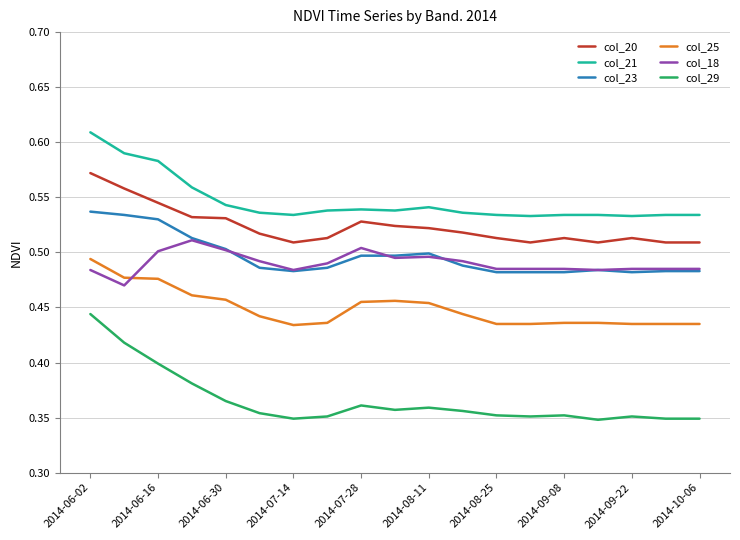

True or false: col_25 and col_29 cross at least once.

False